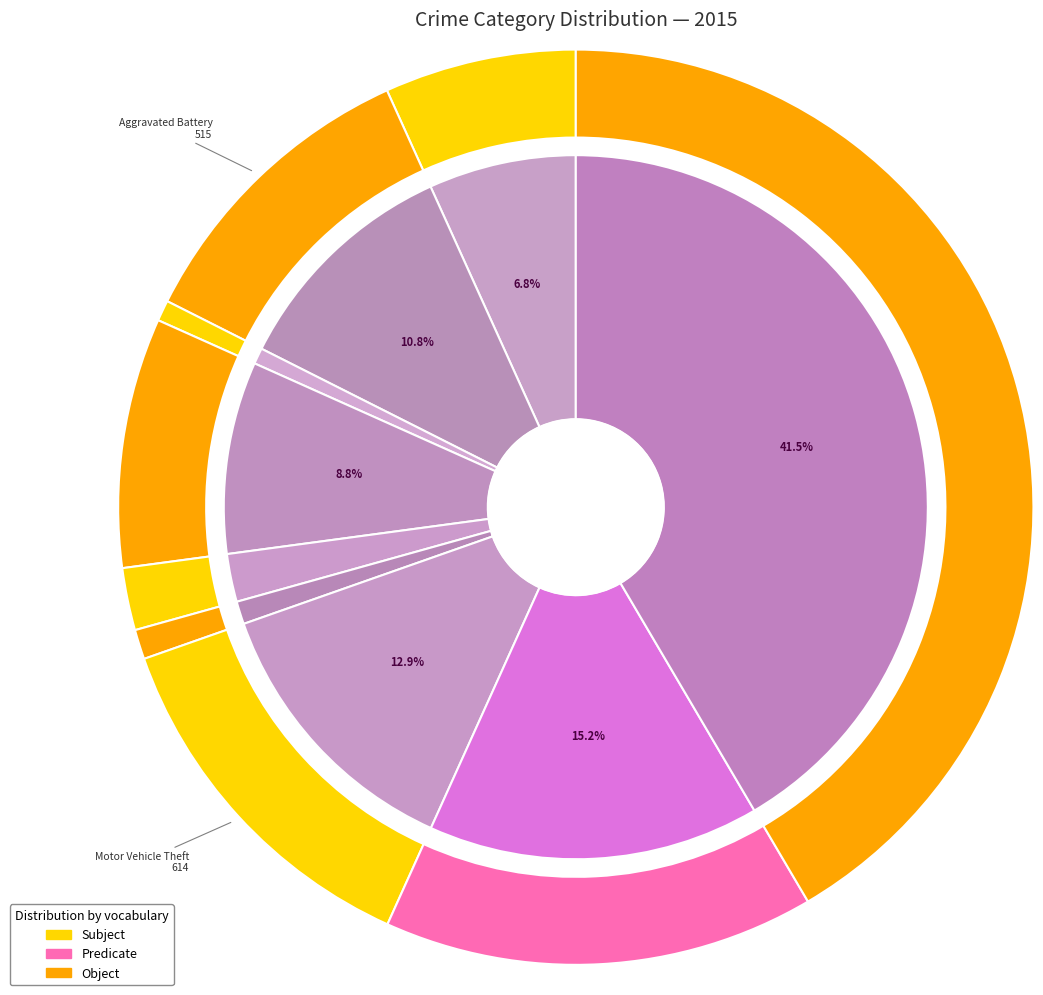

Approximately how many times larger is the value at Arson compared to Aggravated Battery?

0.1